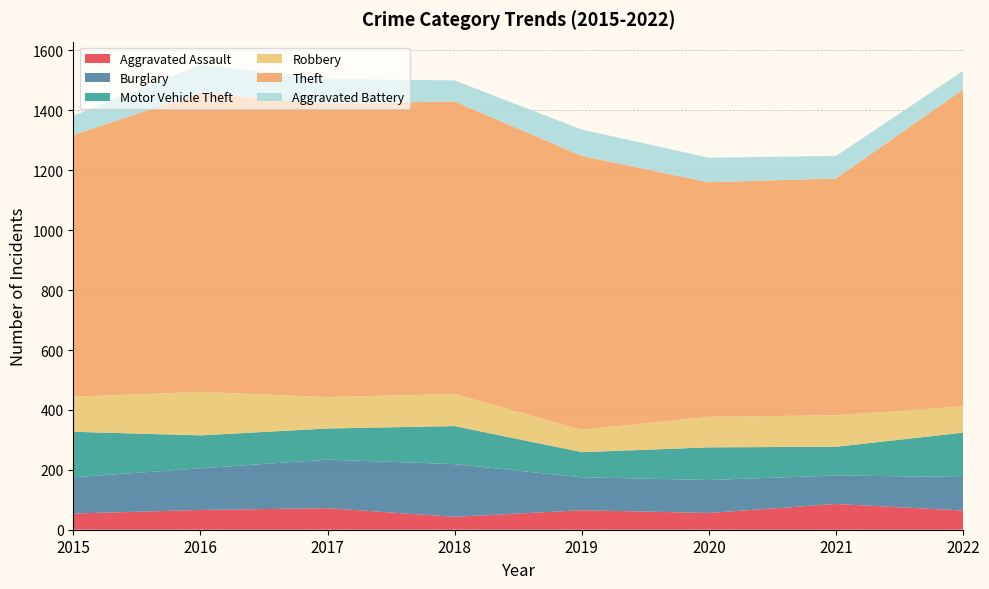

Reading left to right, what are all the values shown in this chart?

Aggravated Assault: 54	66	72	43	65	56	86	64
Burglary: 121	139	162	176	110	110	95	112
Motor Vehicle Theft: 152	110	104	127	84	109	96	148
Robbery: 117	145	105	107	75	102	105	88
Theft: 874	999	979	977	914	783	791	1058
Aggravated Battery: 64	93	83	70	88	82	75	62